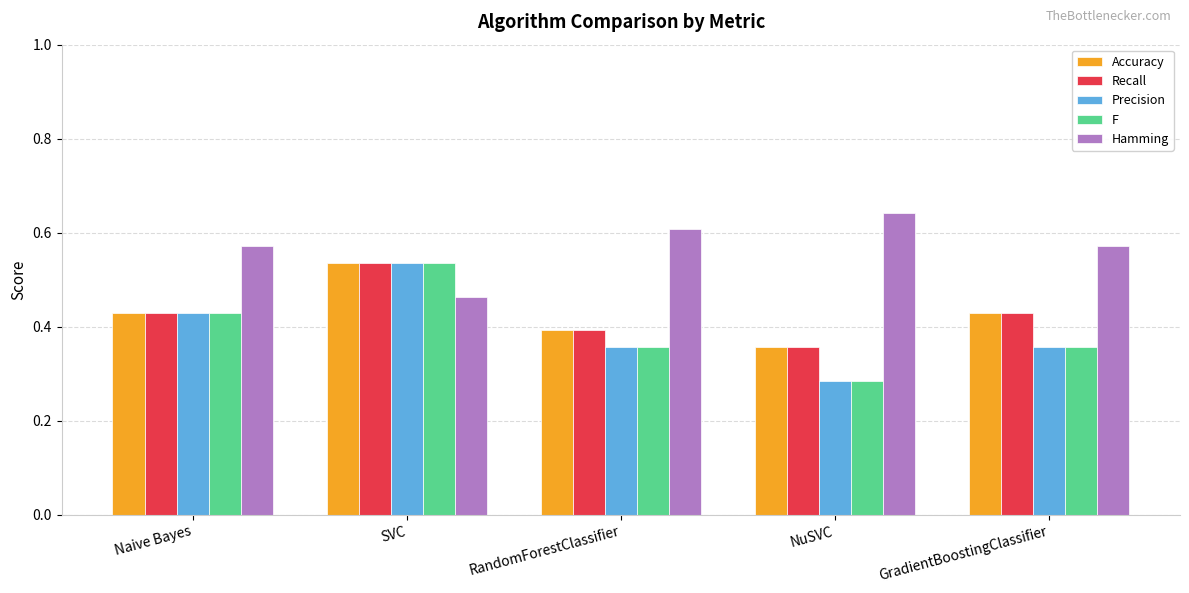

What is the total value across all series at GradientBoostingClassifier?

2.1